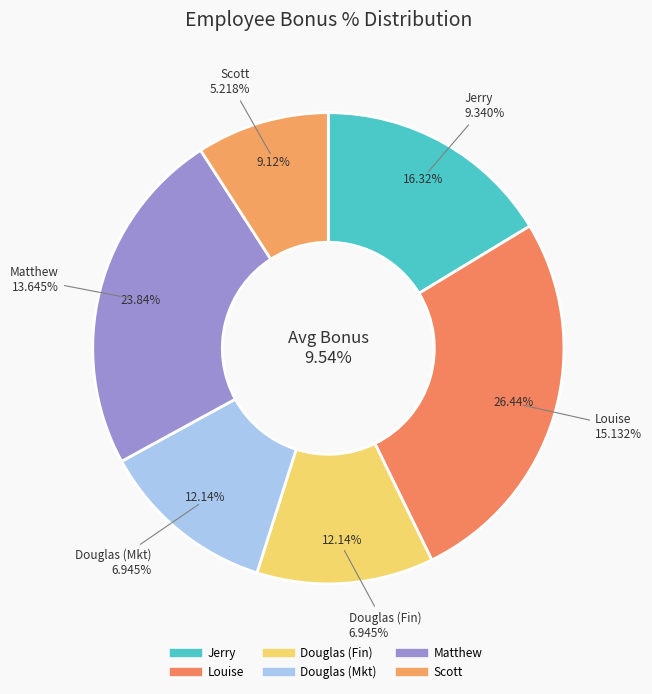

What portion of the pie excludes Louise?

73.6%